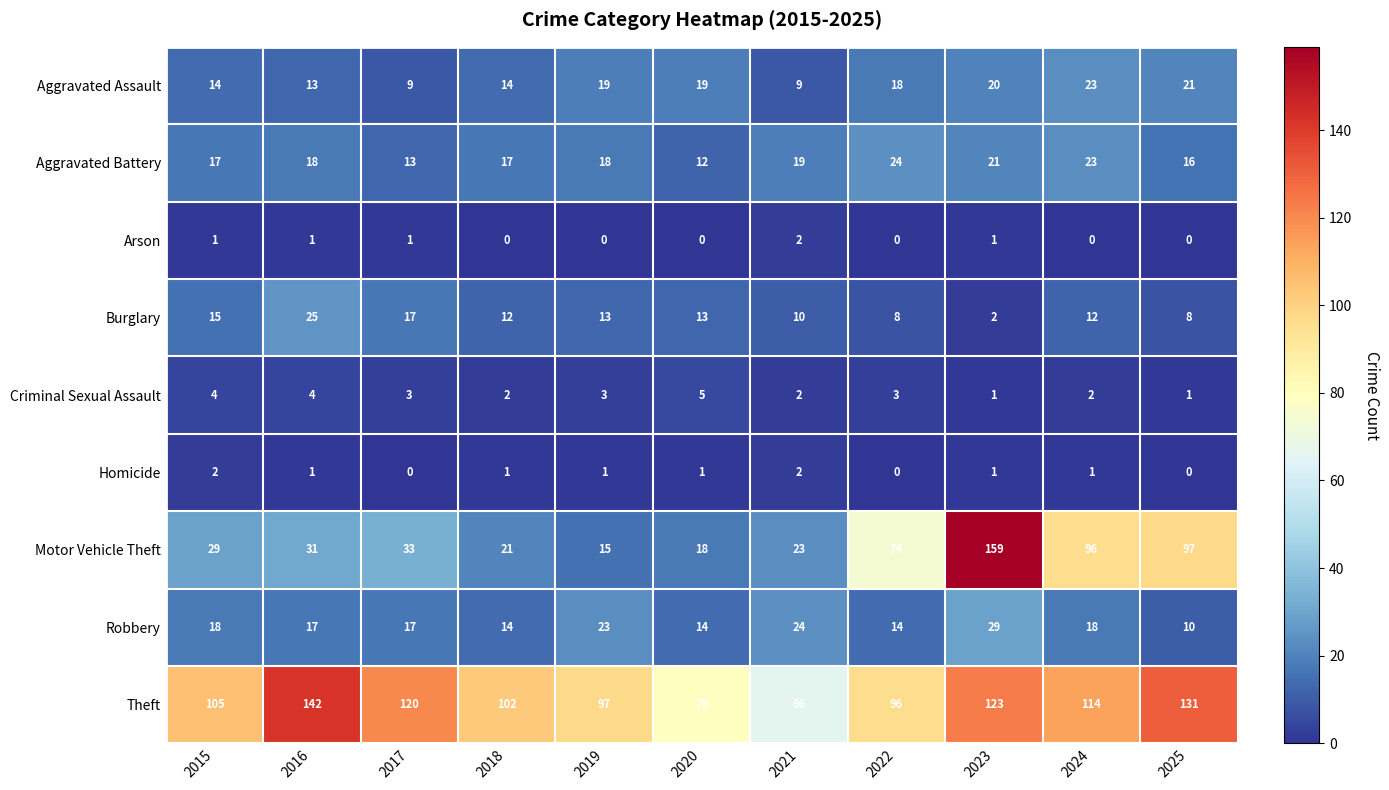

At 2019, list the series in order from smallest to largest.

Arson, Homicide, Criminal Sexual Assault, Burglary, Motor Vehicle Theft, Aggravated Battery, Aggravated Assault, Robbery, Theft